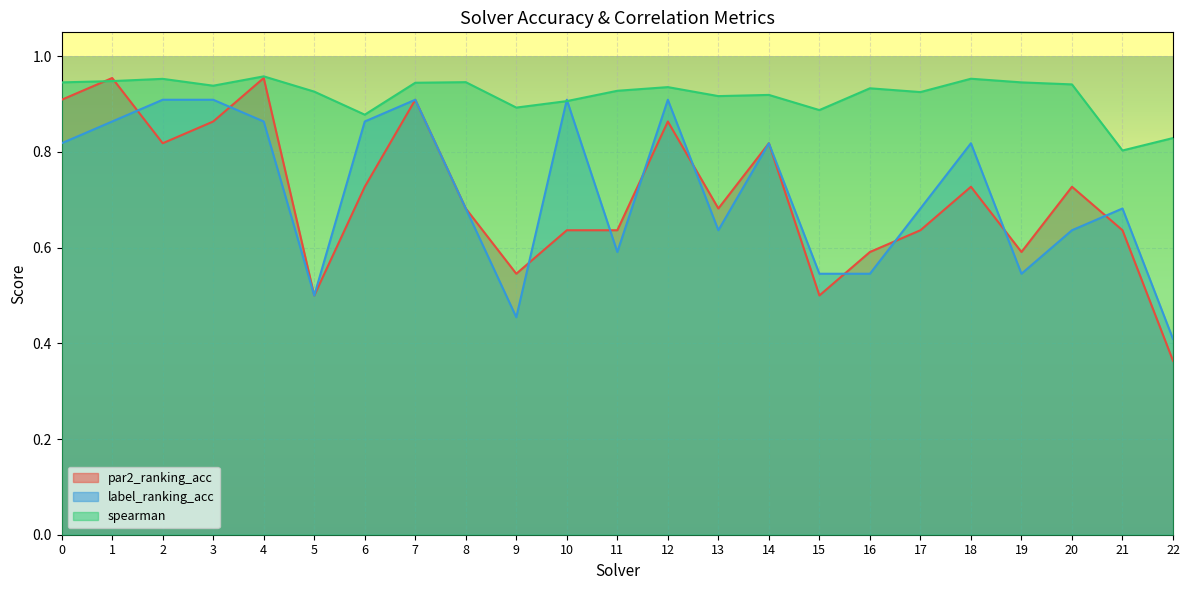

Reading right to left, what are all the values shown in this chart?

par2_ranking_acc: 22=0.4	21=0.6	20=0.7	19=0.6	18=0.7	17=0.6	16=0.6	15=0.5	14=0.8	13=0.7	12=0.9	11=0.6	10=0.6	9=0.5	8=0.7	7=0.9	6=0.7	5=0.5	4=1.0	3=0.9	2=0.8	1=1.0	0=0.9
label_ranking_acc: 22=0.4	21=0.7	20=0.6	19=0.5	18=0.8	17=0.7	16=0.5	15=0.5	14=0.8	13=0.6	12=0.9	11=0.6	10=0.9	9=0.5	8=0.7	7=0.9	6=0.9	5=0.5	4=0.9	3=0.9	2=0.9	1=0.9	0=0.8
spearman: 22=0.8	21=0.8	20=0.9	19=0.9	18=1.0	17=0.9	16=0.9	15=0.9	14=0.9	13=0.9	12=0.9	11=0.9	10=0.9	9=0.9	8=0.9	7=0.9	6=0.9	5=0.9	4=1.0	3=0.9	2=1.0	1=0.9	0=0.9